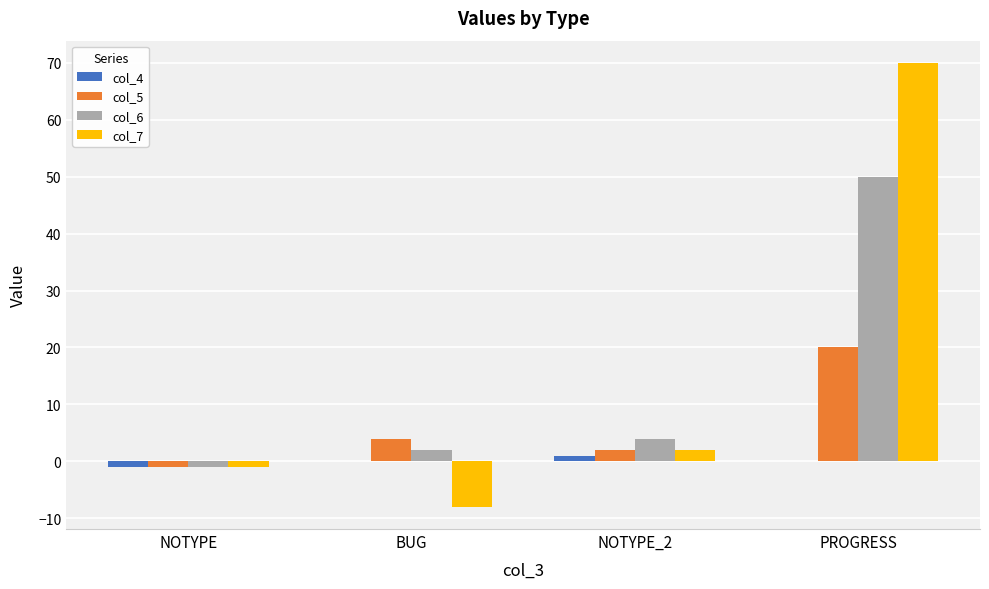

What is the sum of all col_6 values?

55